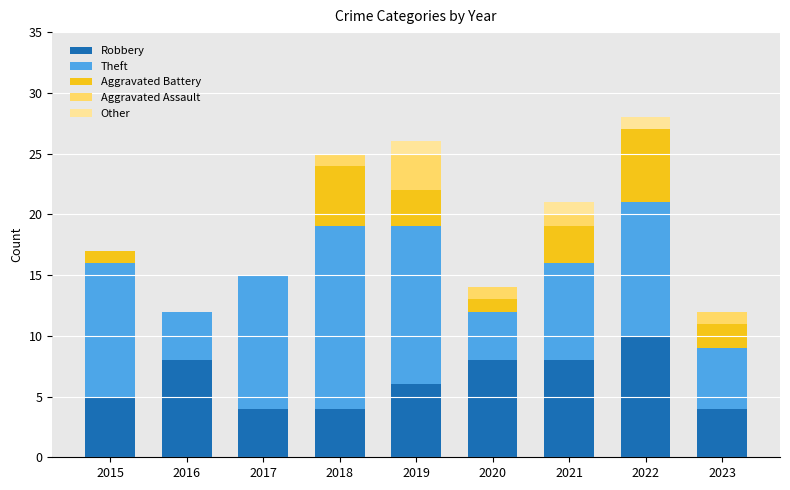

What is the maximum value for Robbery?

10